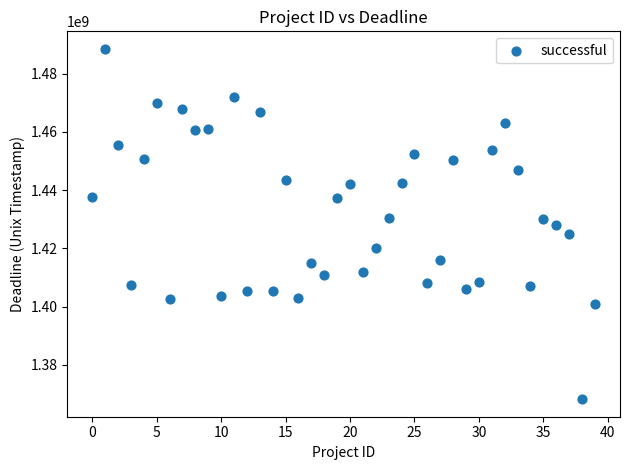

What is the range of Y values (max minus min)?

120229339